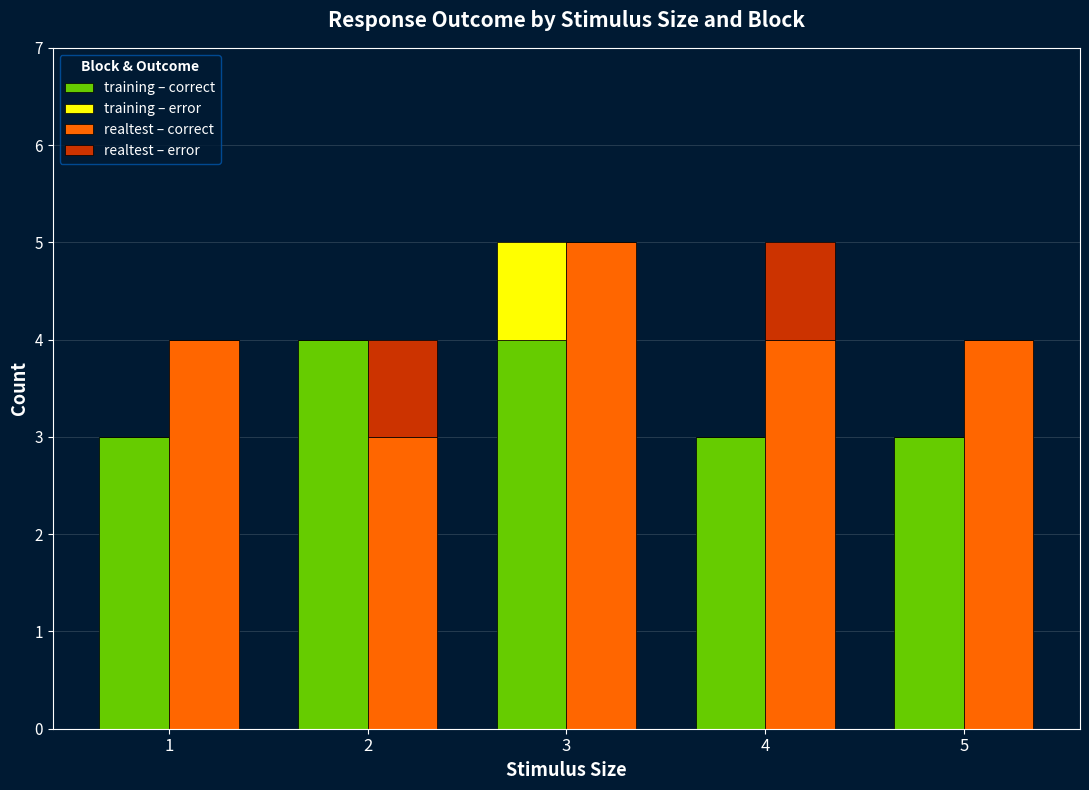

Is it true that realtest – correct equals 3 at 3?

False